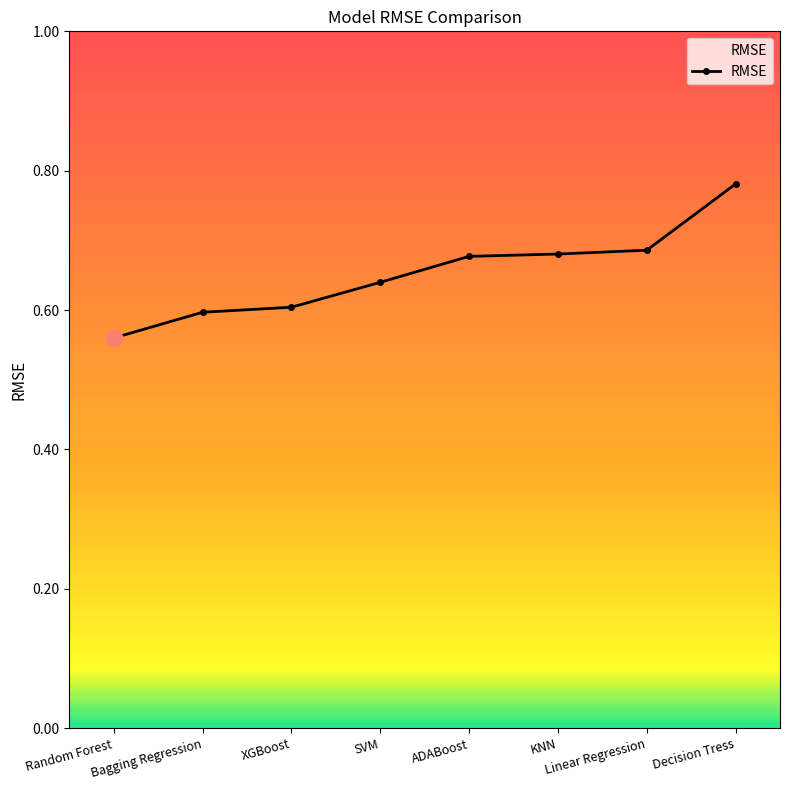

What is the sum of the values at ADABoost and Decision Tress?

1.5